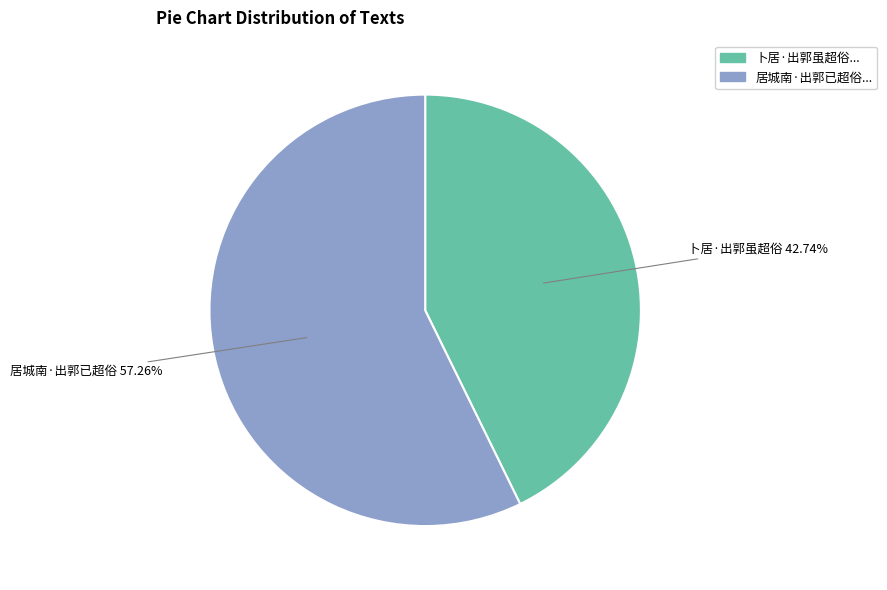

Does any single category account for the majority?

Yes